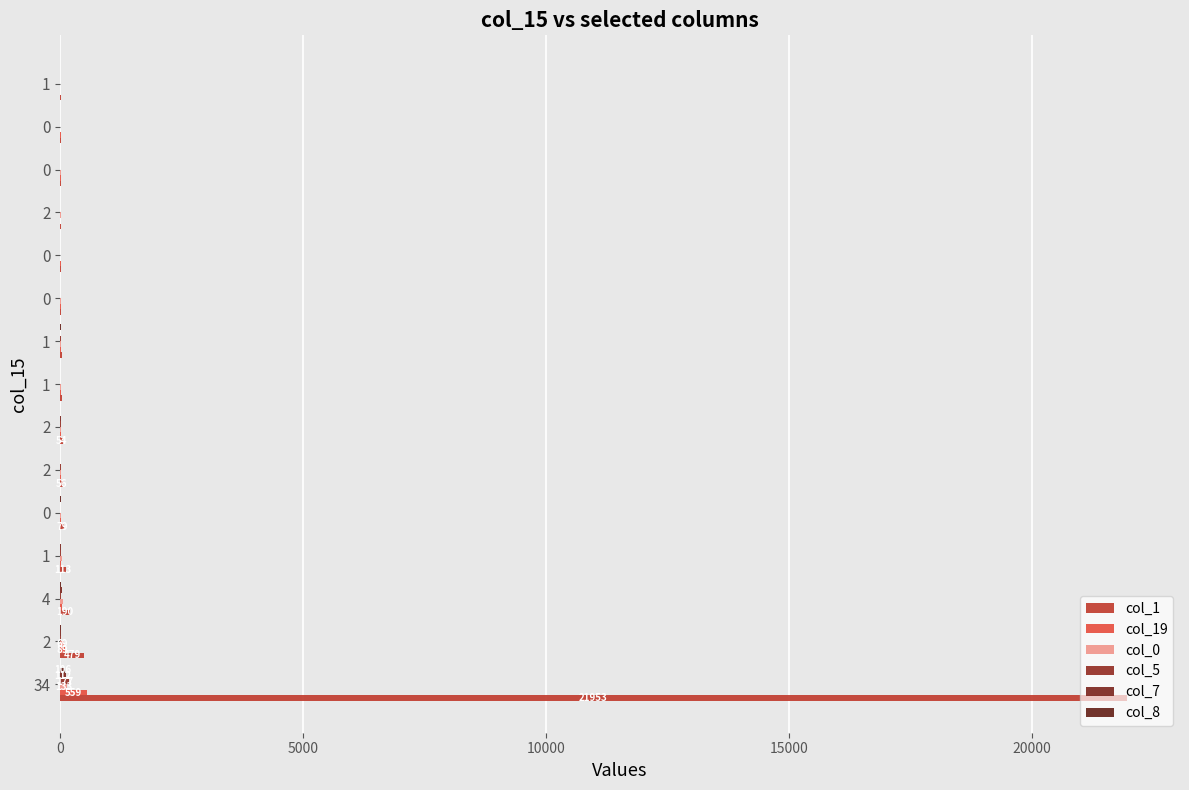

What is the difference between the maximum and minimum values in the col_1 series?

21947